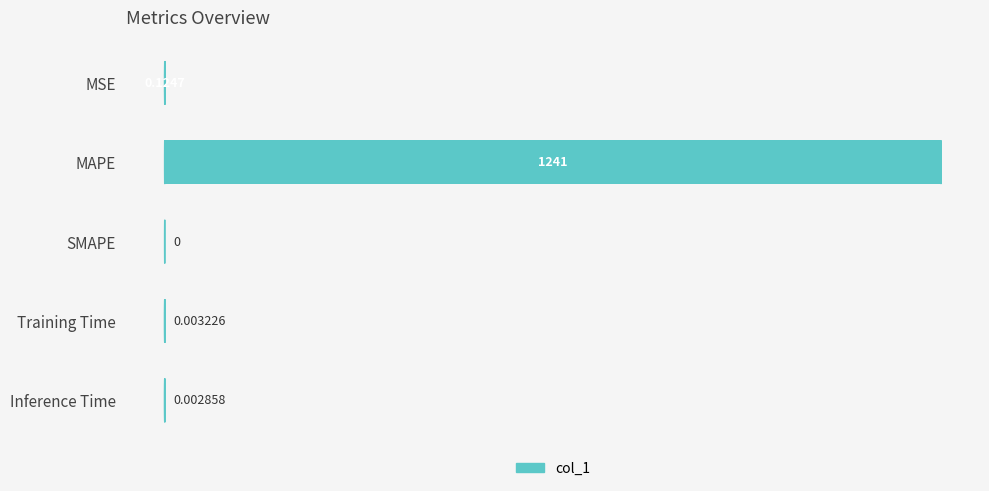

Which has a higher value, MAPE or Inference Time?

MAPE